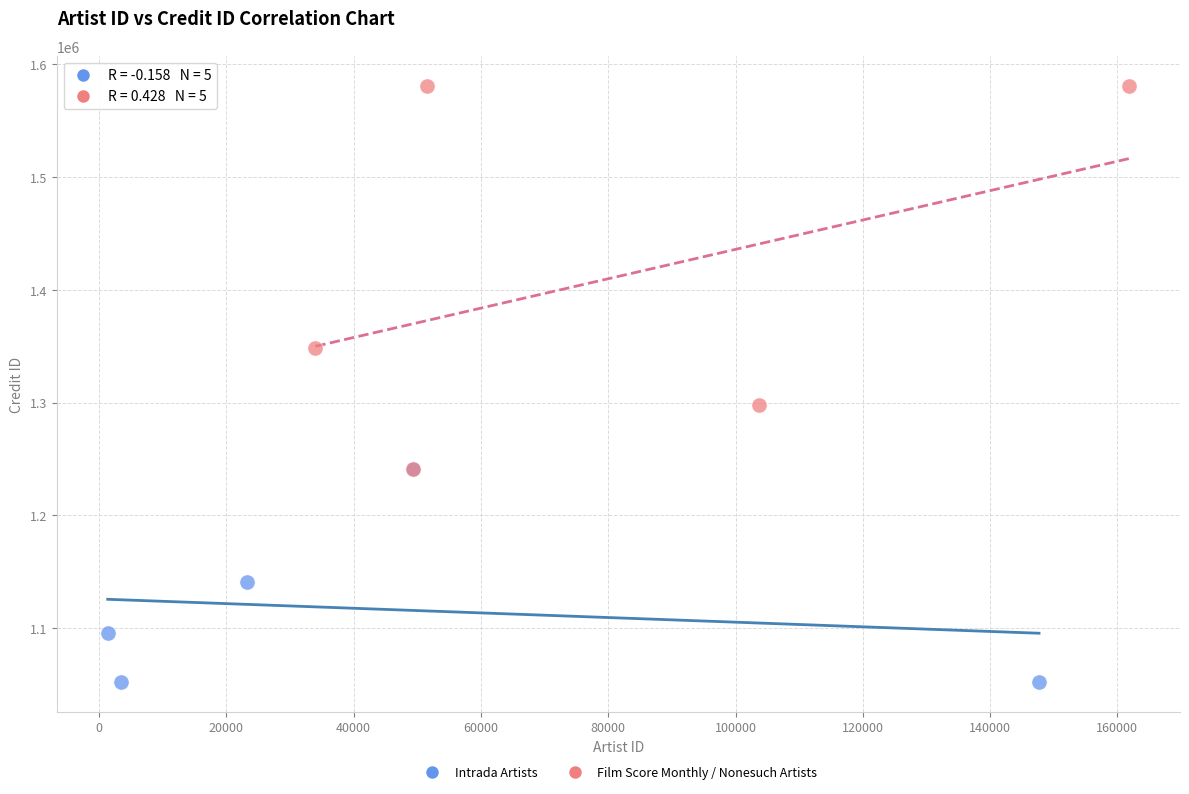

Which series has the largest Y range (max minus min)?

Film Score Monthly / Nonesuch Artists